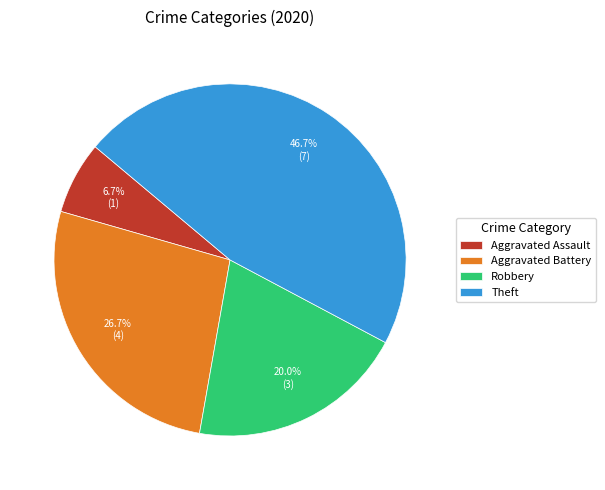

To the nearest percent, what percentage of the pie is Aggravated Assault?

7%